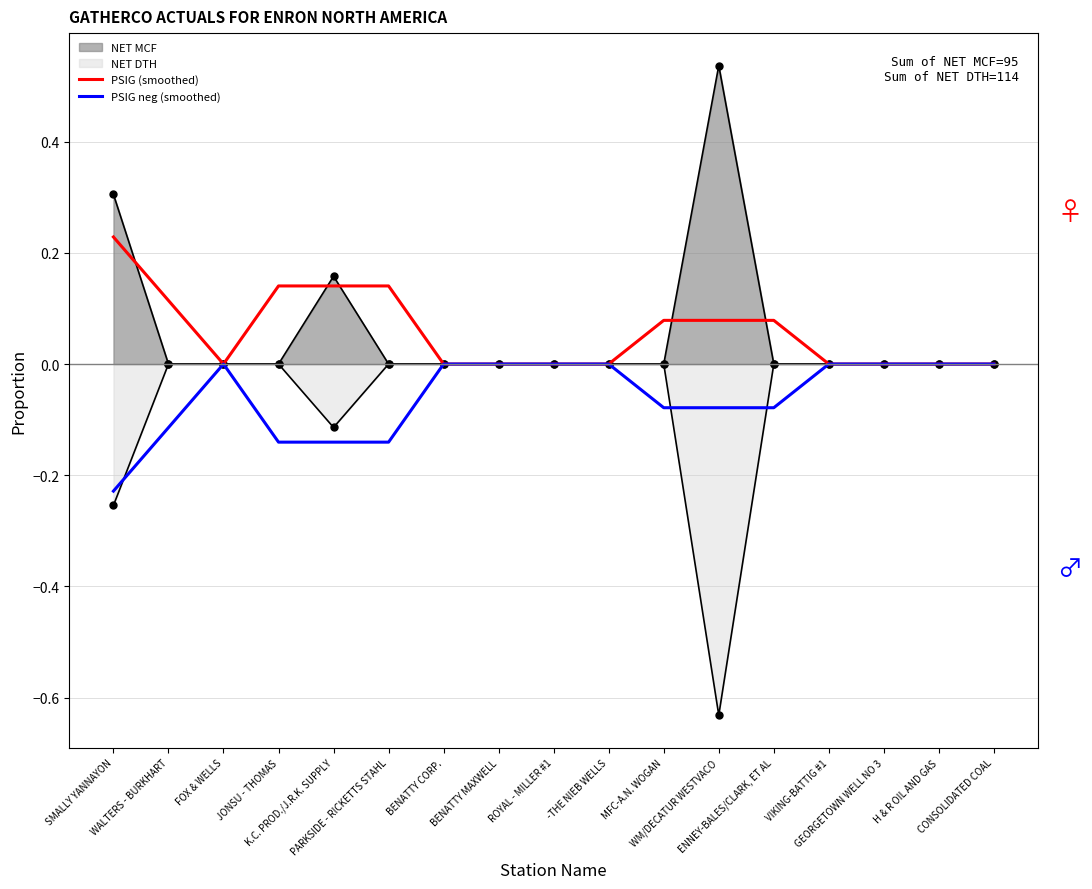

How many values in PSIG (smoothed) are above zero?

8